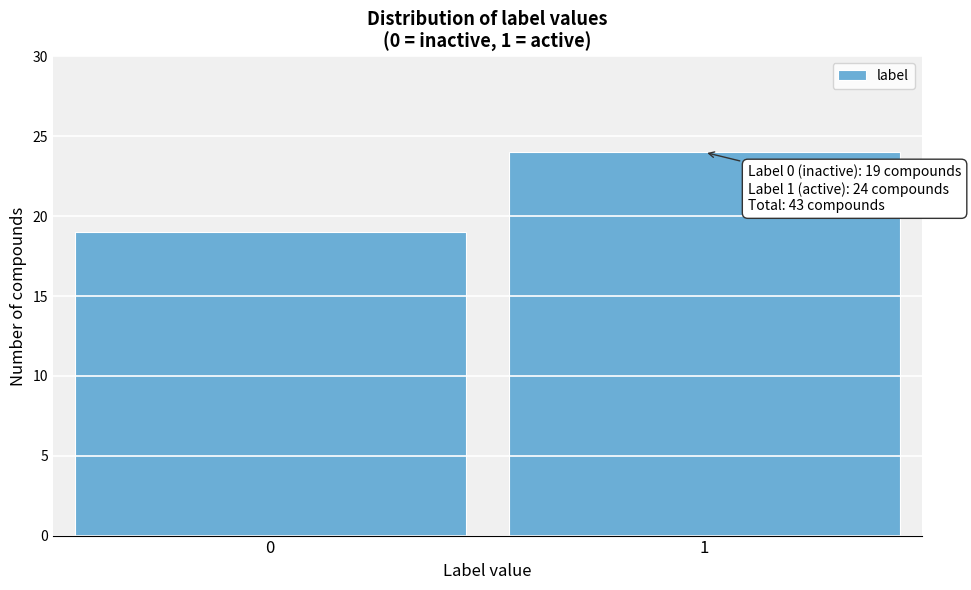

Reading left to right, extract all data points from this chart.

19	24